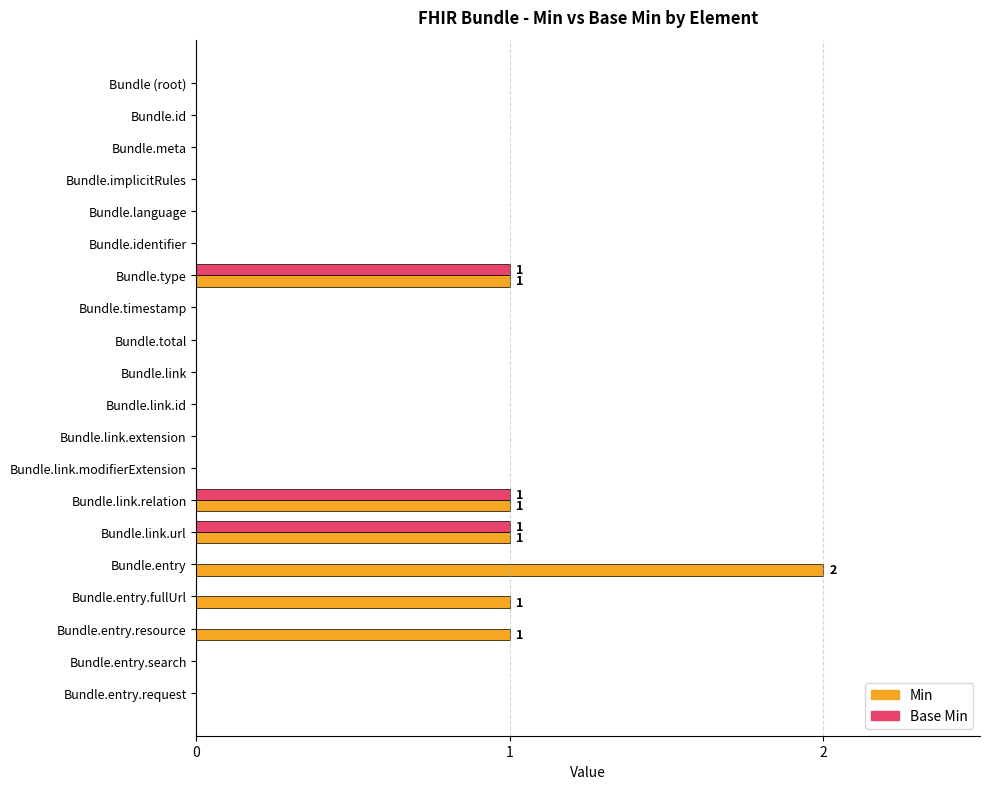

At which label does Min reach its peak?

Bundle.entry